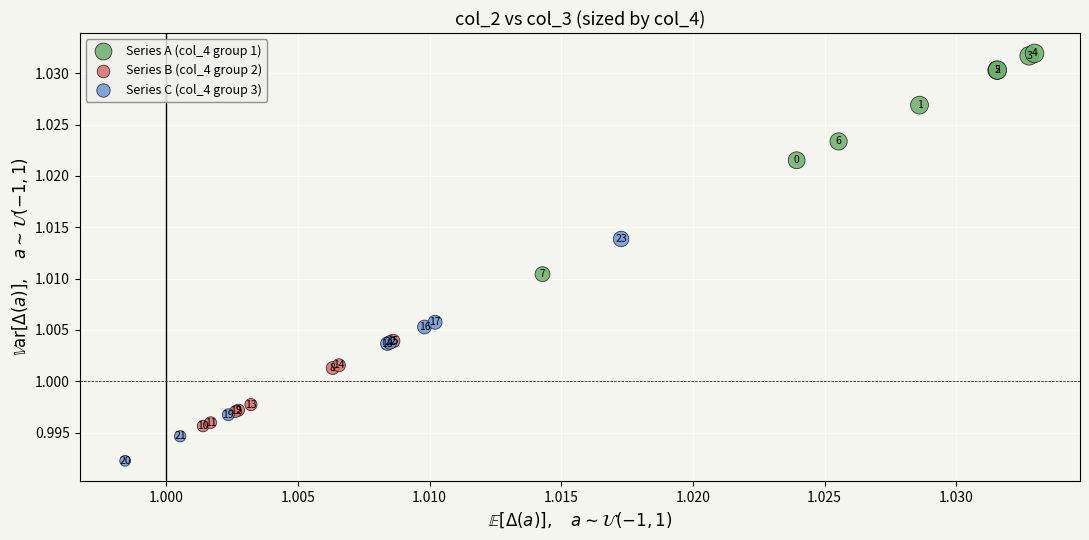

What are all the series names shown in the legend?

Series A (col_4 group 1), Series B (col_4 group 2), Series C (col_4 group 3)